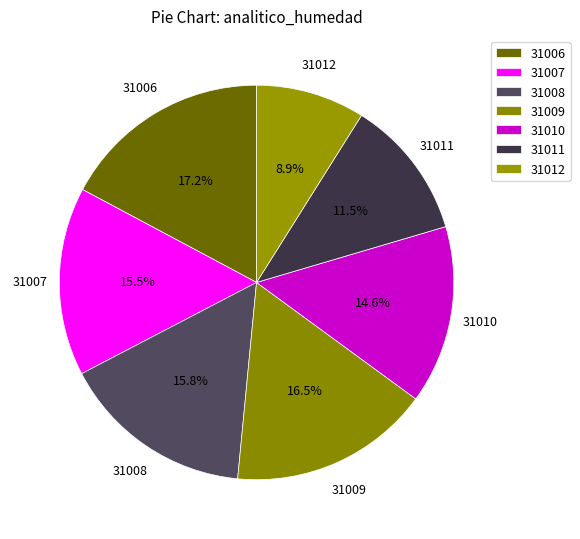

What percentage is NOT represented by 31010?

85.4%